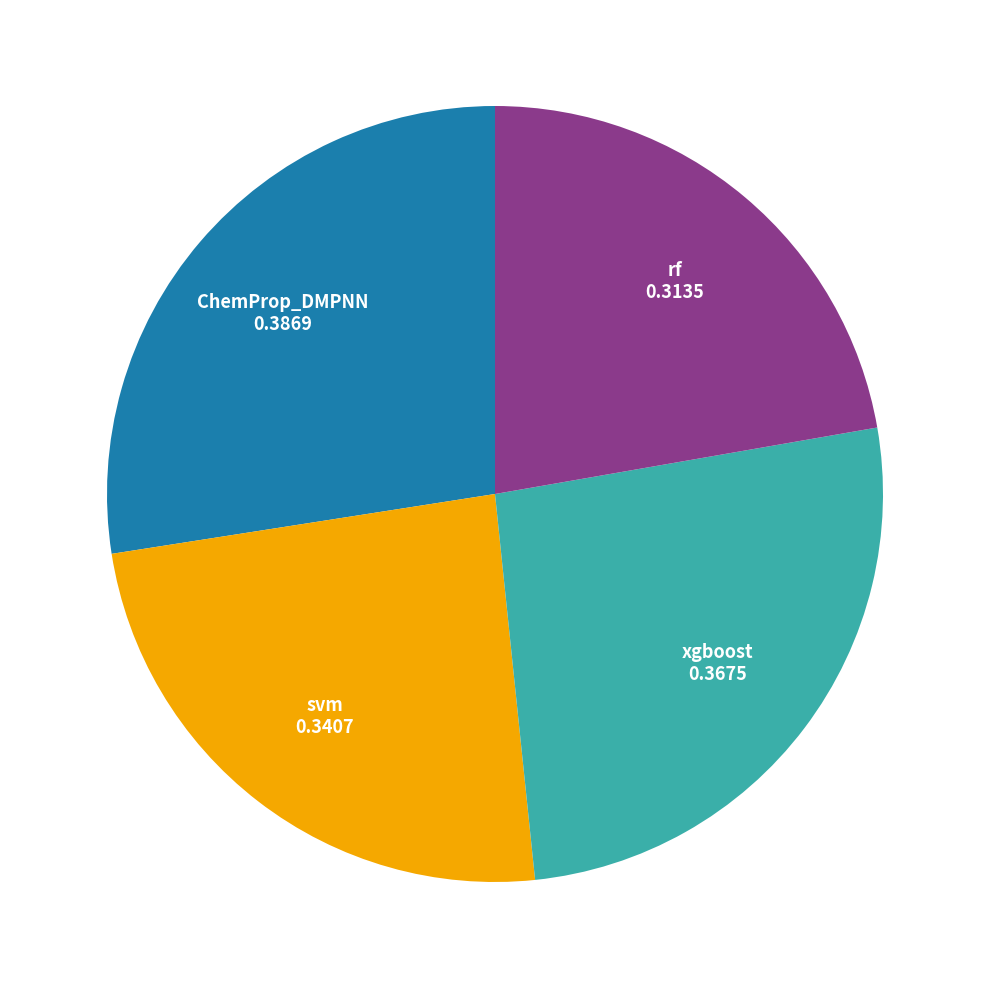

Does any single category account for the majority?

No